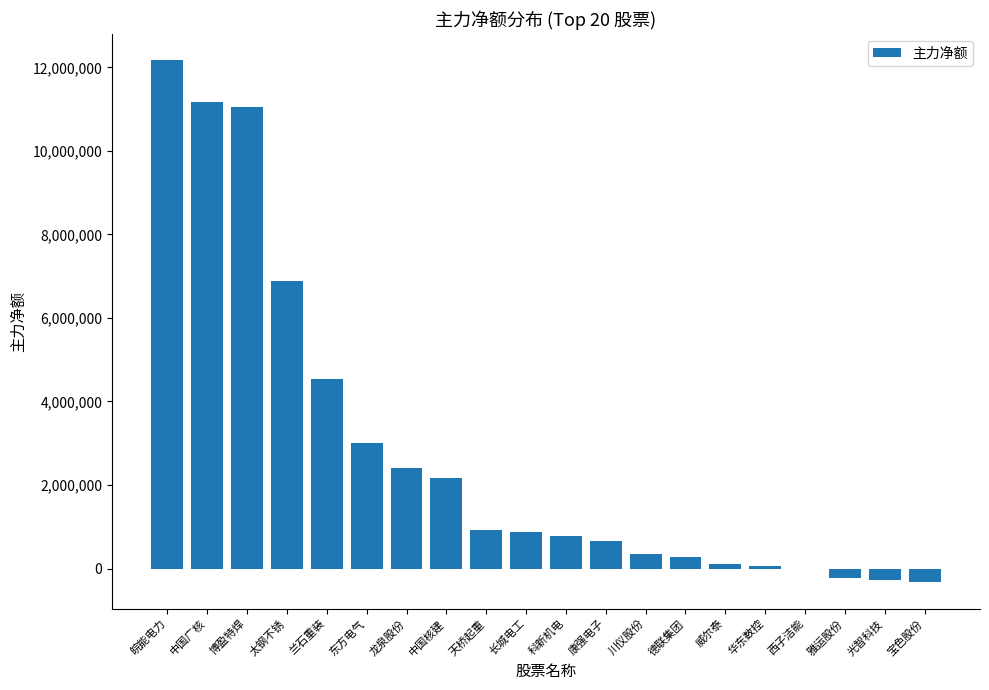

What is the average value?

2830823